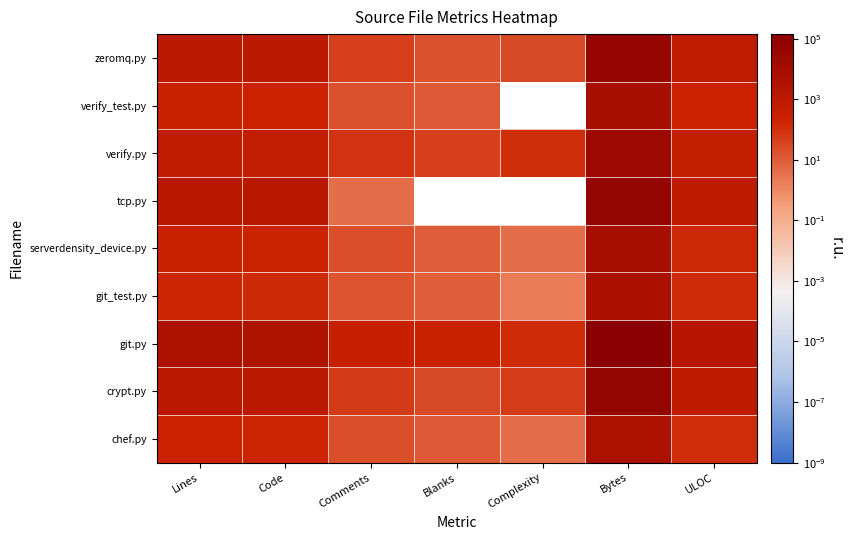

What is the total value across all series at Bytes?

339055